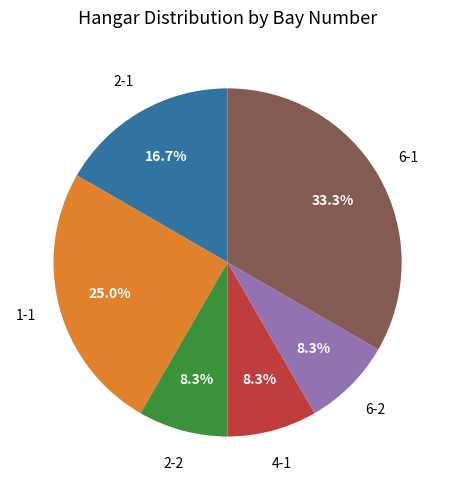

Is there any slice that represents more than half of the pie?

No